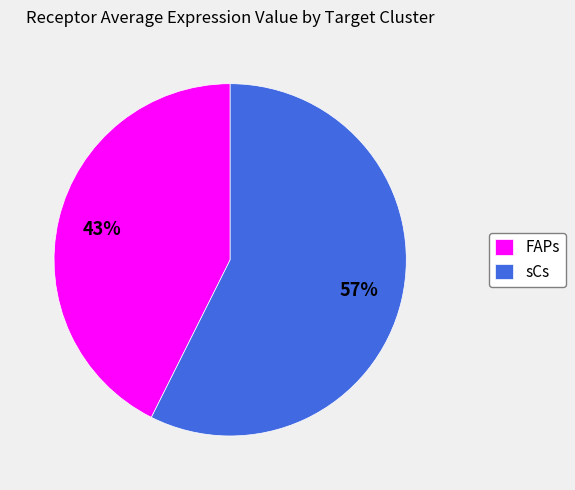

Do sCs and FAPs together represent more than half of the pie?

Yes